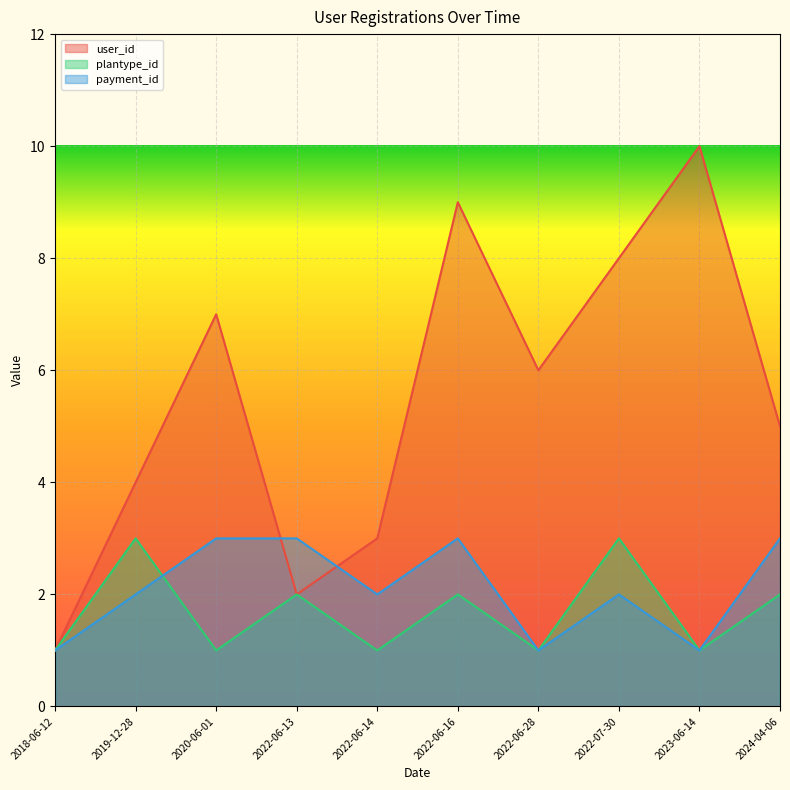

Is the value of user_id at 2022-06-16 greater than the value of payment_id at 2022-07-30?

Yes